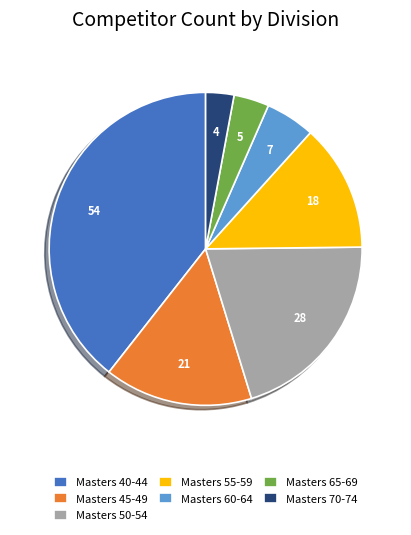

Approximately how many times larger is the value at Masters 50-54 compared to Masters 65-69?

5.6